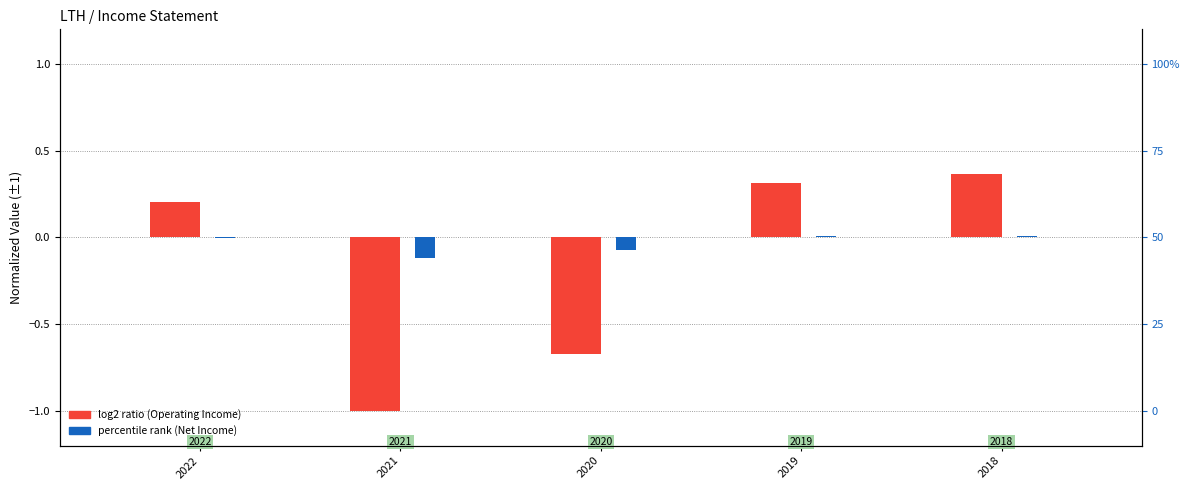

What is the minimum value for percentile rank (Net Income)?

-0.1